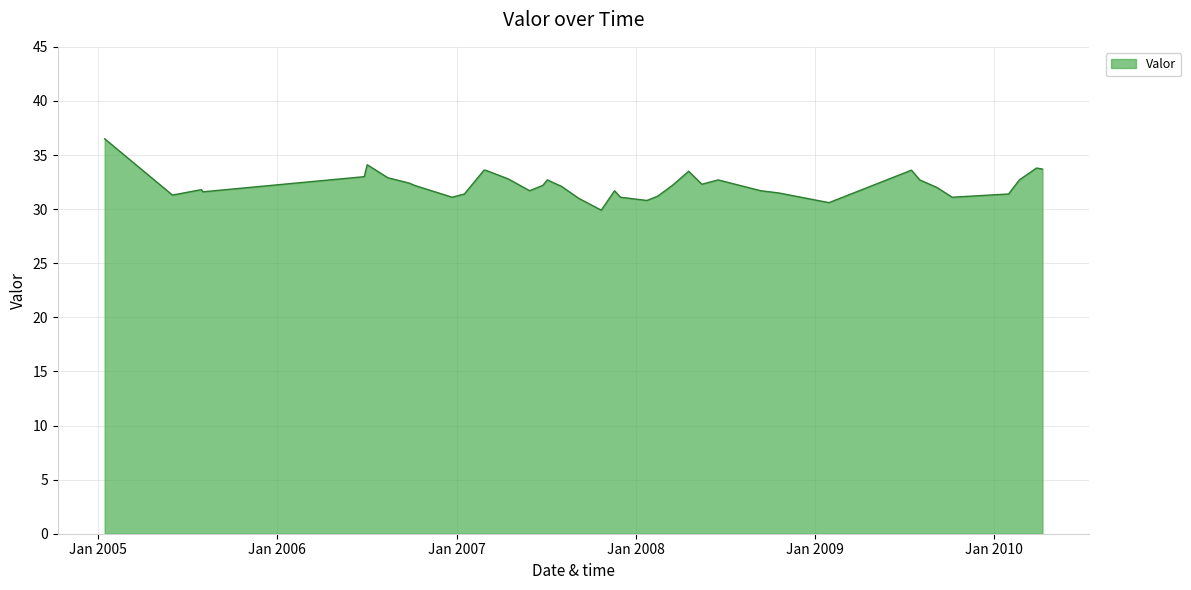

What is the maximum value shown in the chart?

36.5